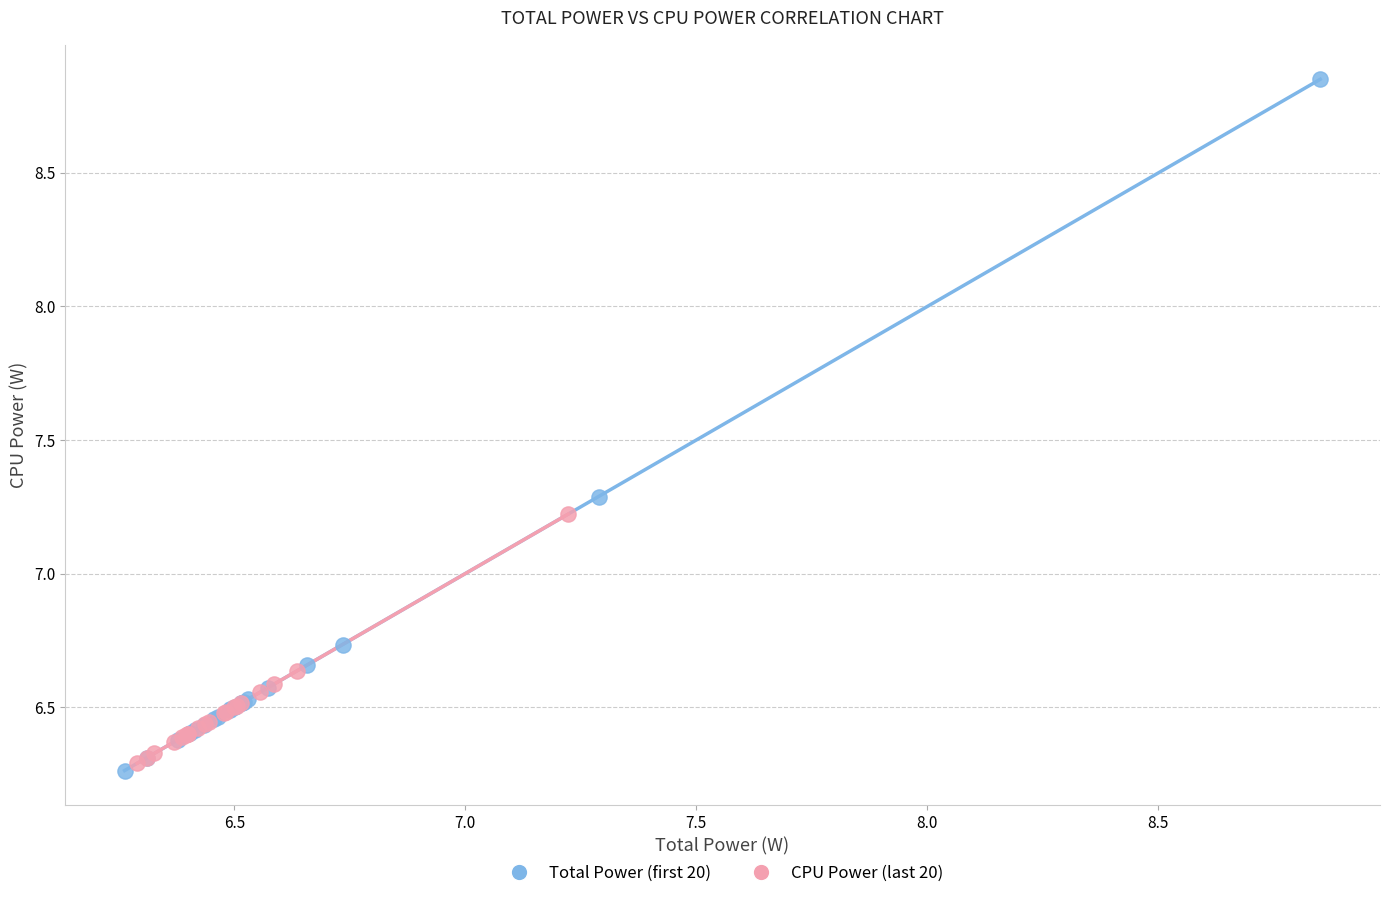

Which series has the largest Y range (max minus min)?

Total Power (first 20)